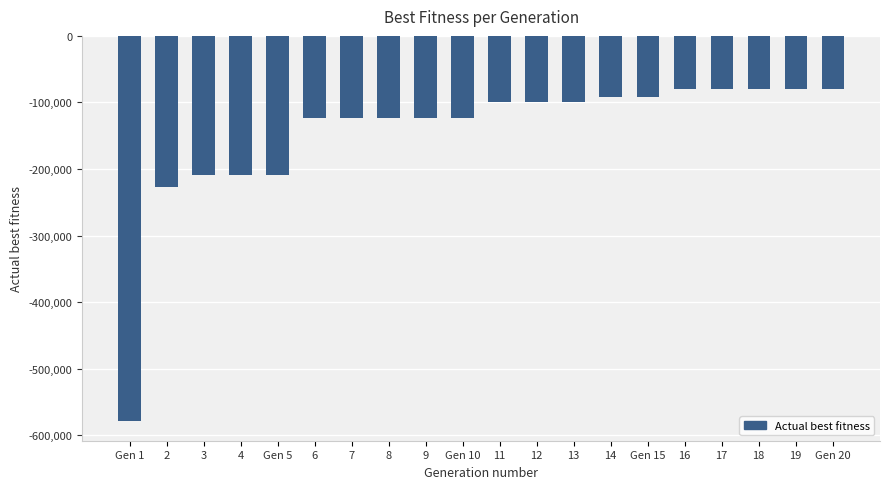

What is the change in value from Gen 15 to Gen 20?

+10870